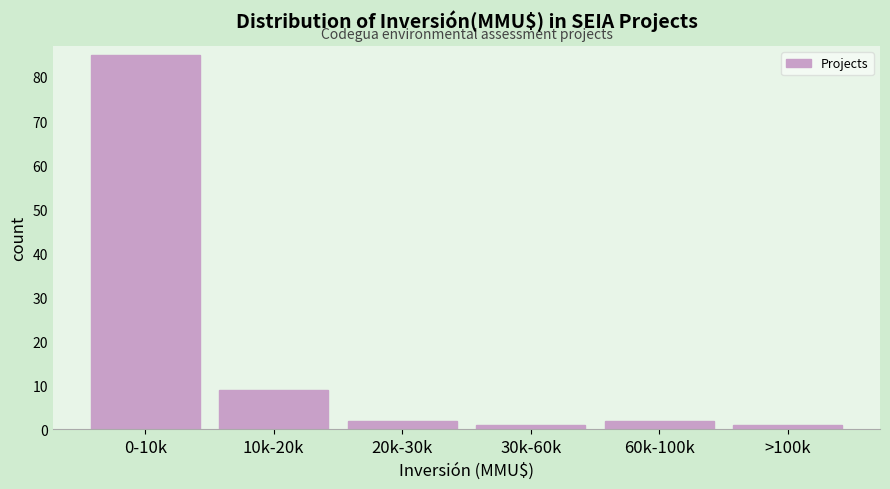

Reading right to left, extract all data points from this chart.

>100k=1	60k-100k=2	30k-60k=1	20k-30k=2	10k-20k=9	0-10k=85